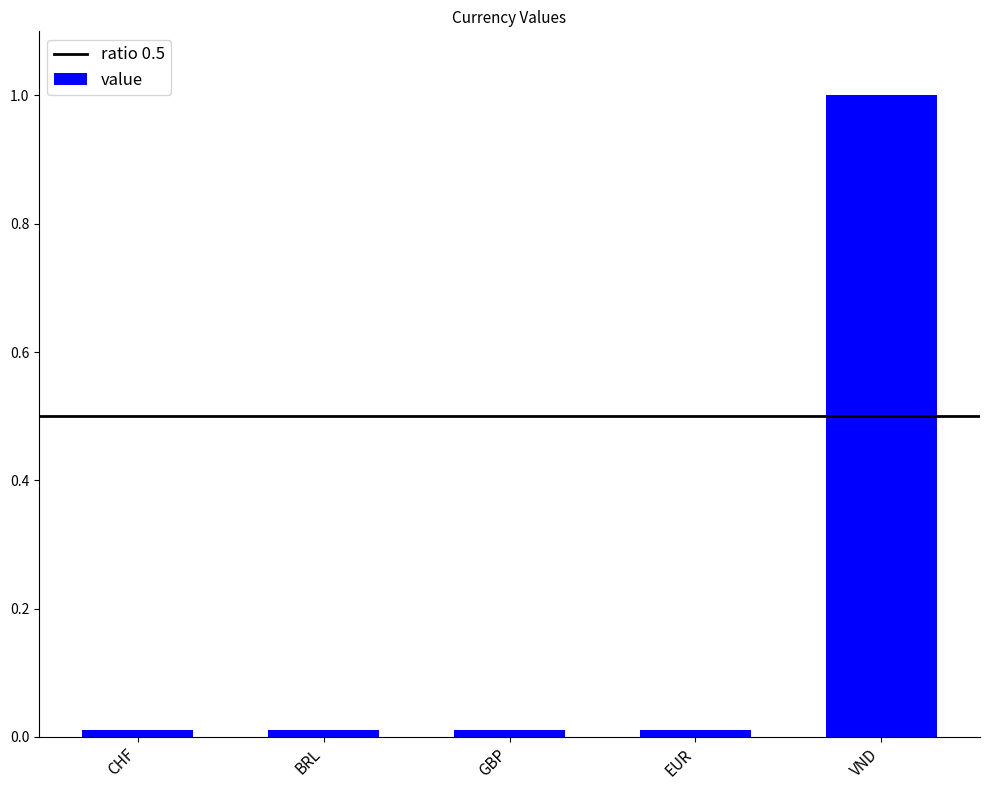

Does the chart contain stacked bars?

No